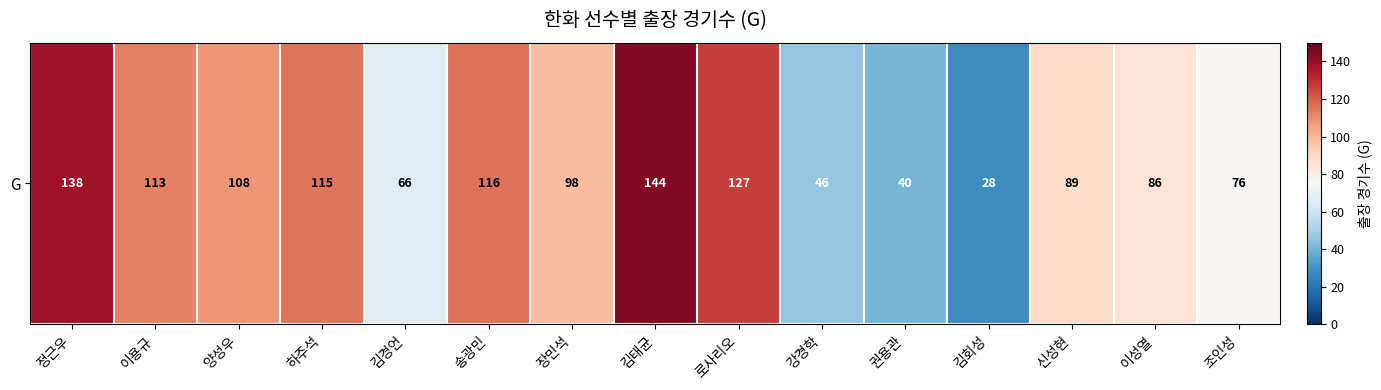

What is the sum of all values?

1390